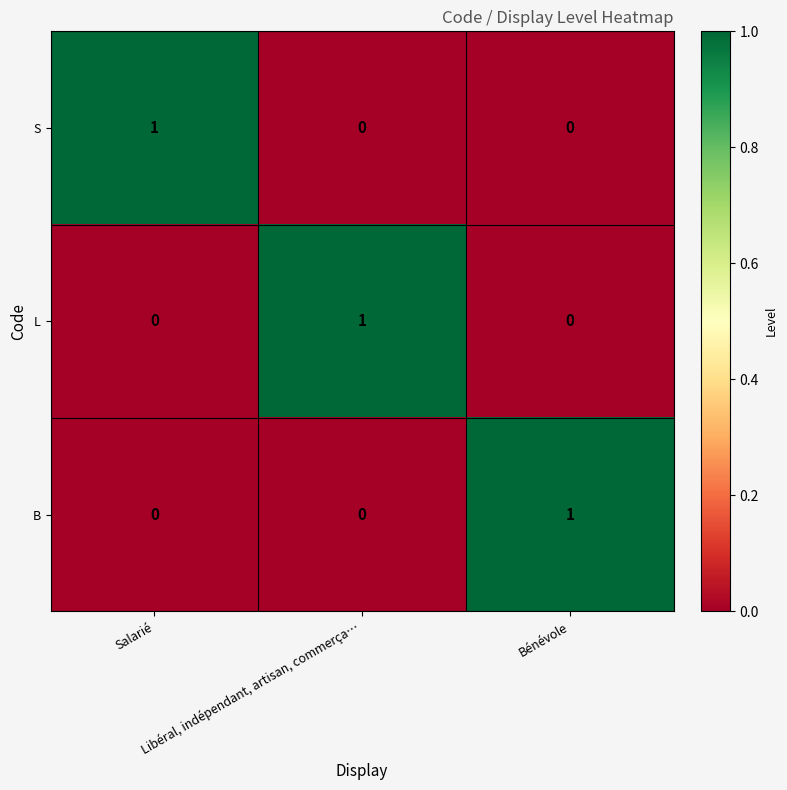

At how many categories does at least one series exceed 0?

3